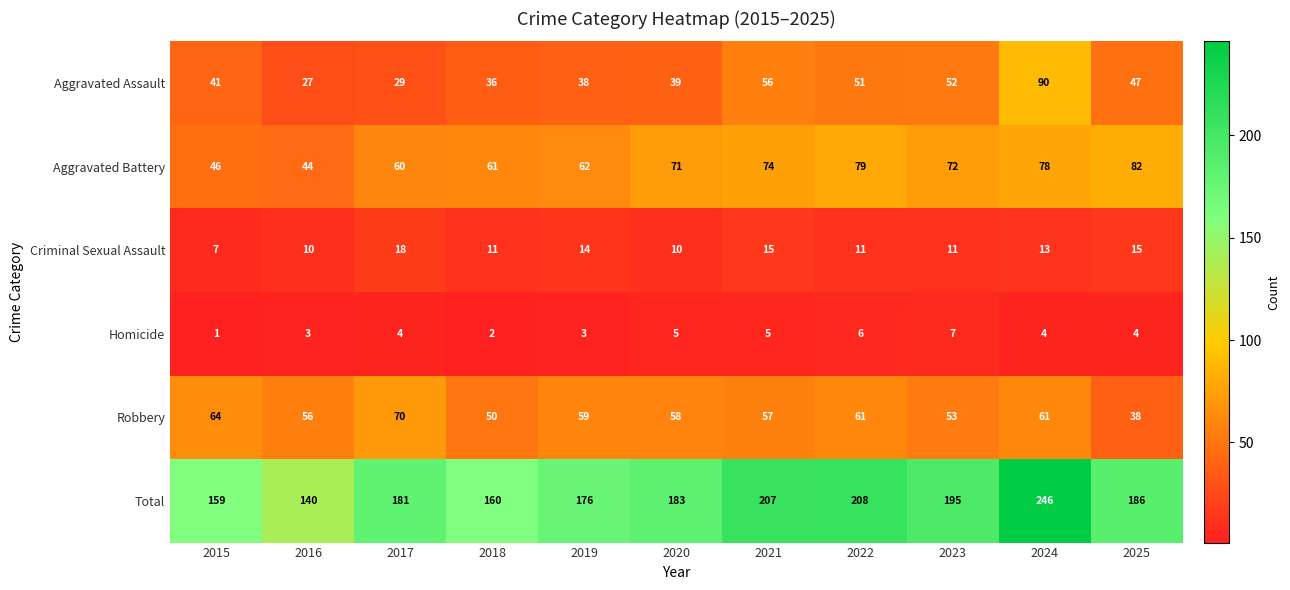

At 2020, list the series in order from largest to smallest.

Total, Aggravated Battery, Robbery, Aggravated Assault, Criminal Sexual Assault, Homicide